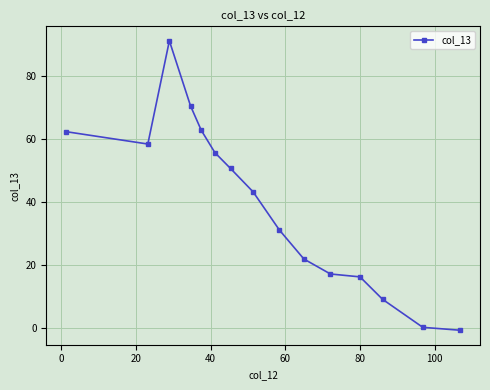

How many series are shown in this chart?

1